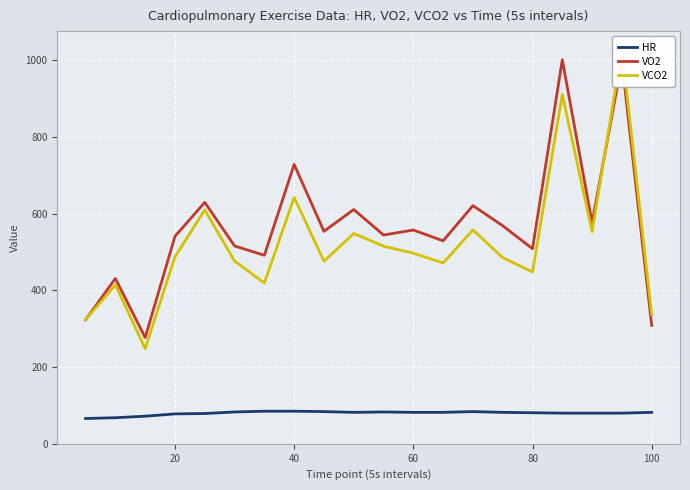

What is the value of the VCO2 point at the 3rd from the left?

248.5